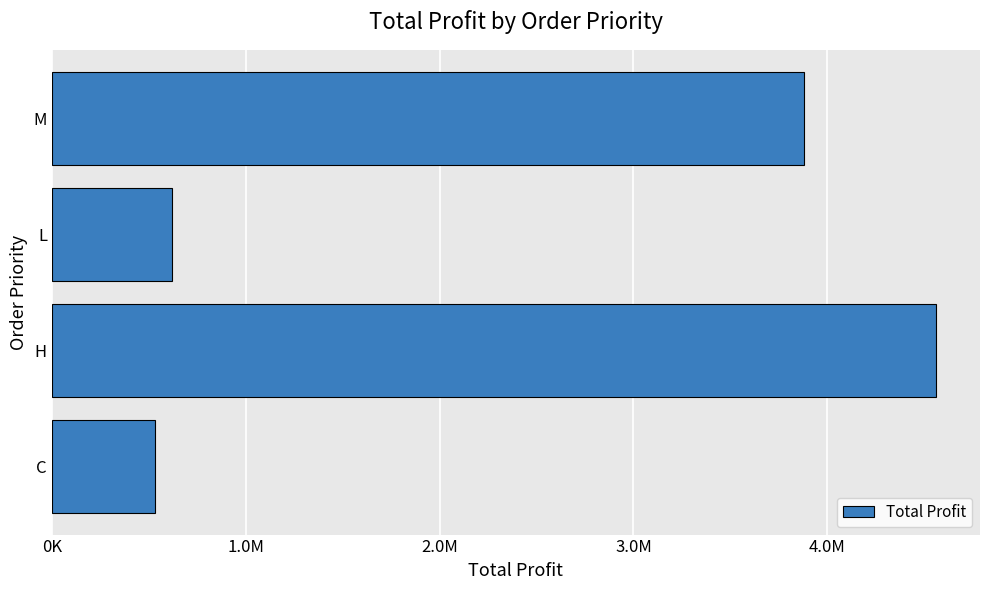

Are the bars horizontal?

Yes